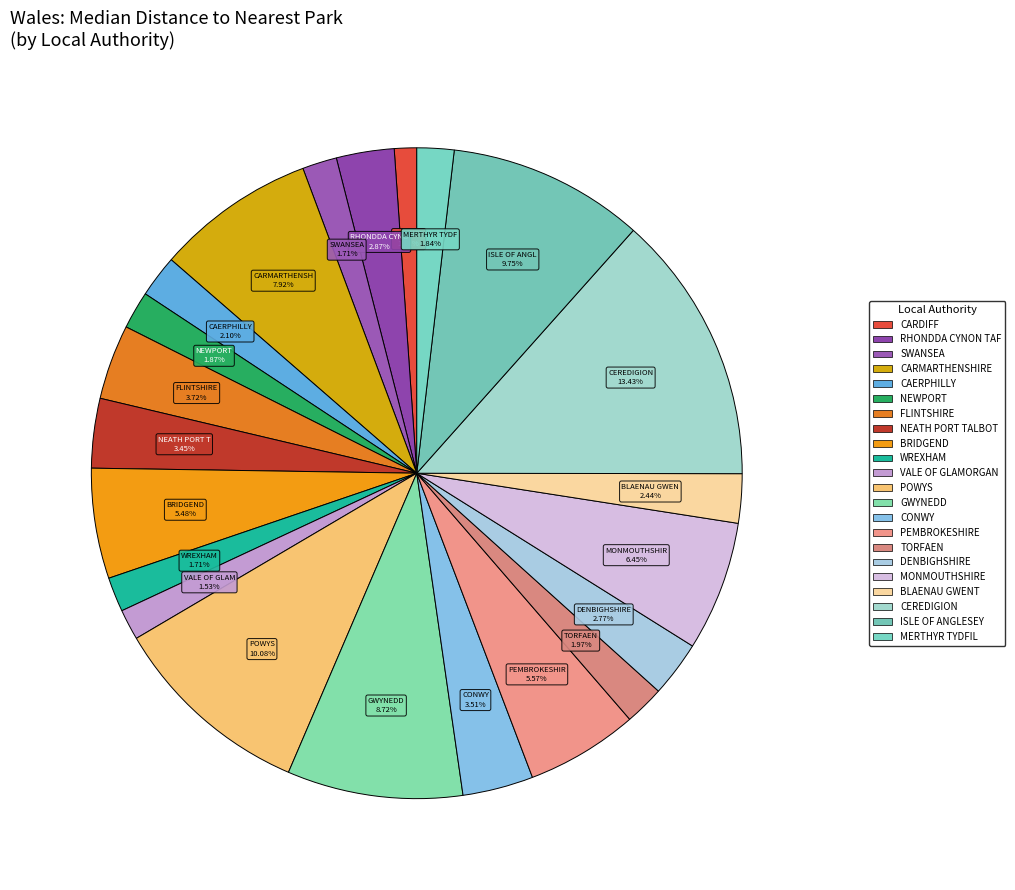

What is the total percentage of CONWY and MONMOUTHSHIRE?

10.0%